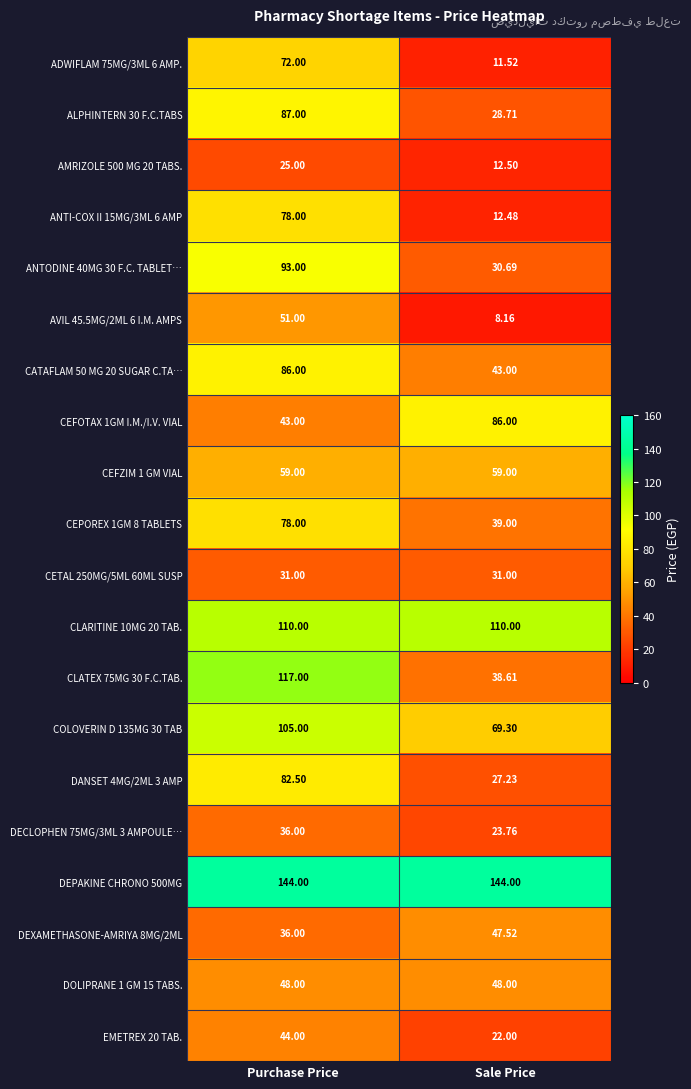

At how many categories does at least one series exceed 41?

2